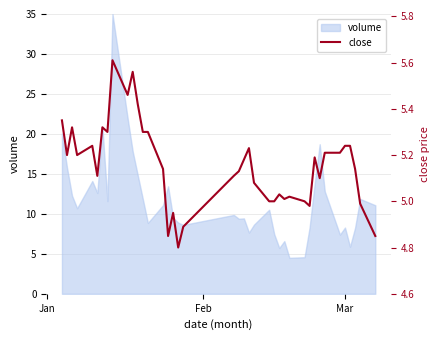

True or false: the data shows 7.2 at 6.

False